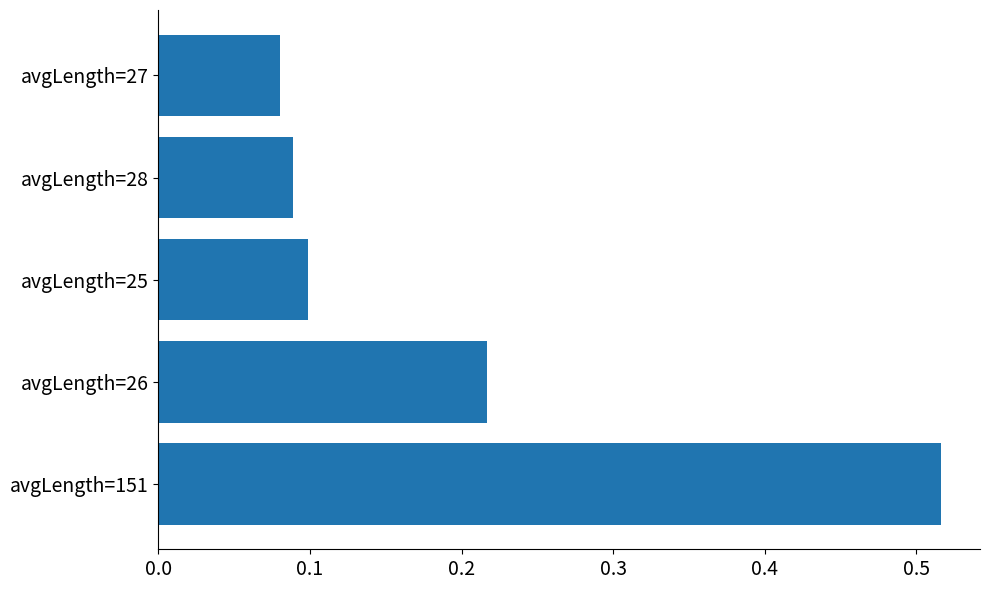

What is the change in value from avgLength=151 to avgLength=25?

-0.4